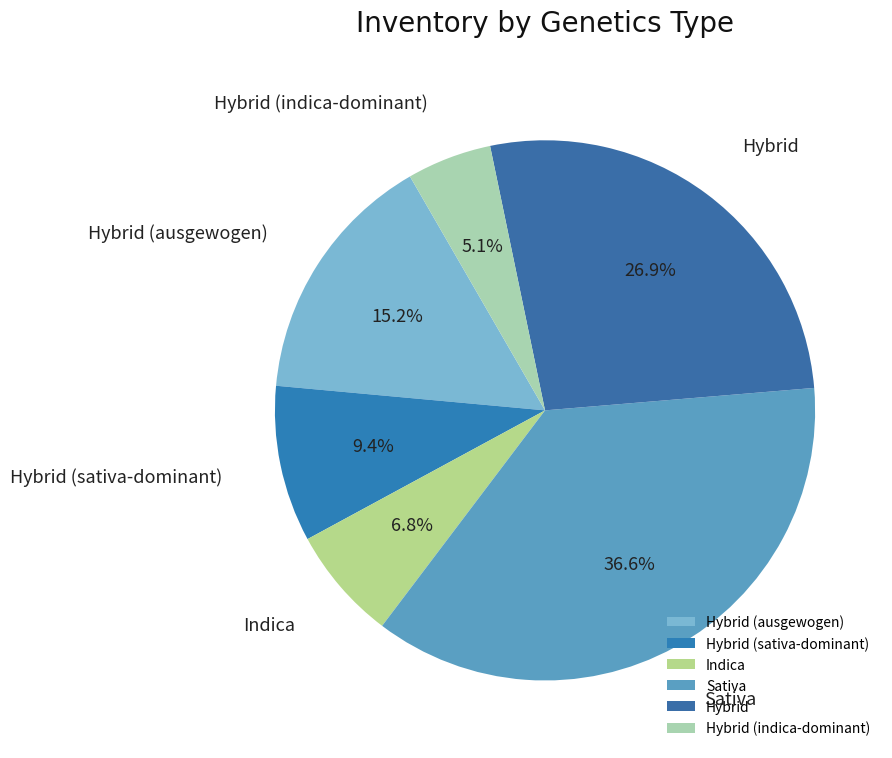

What is the ratio of the value at Hybrid (ausgewogen) to the value at Hybrid?

0.6